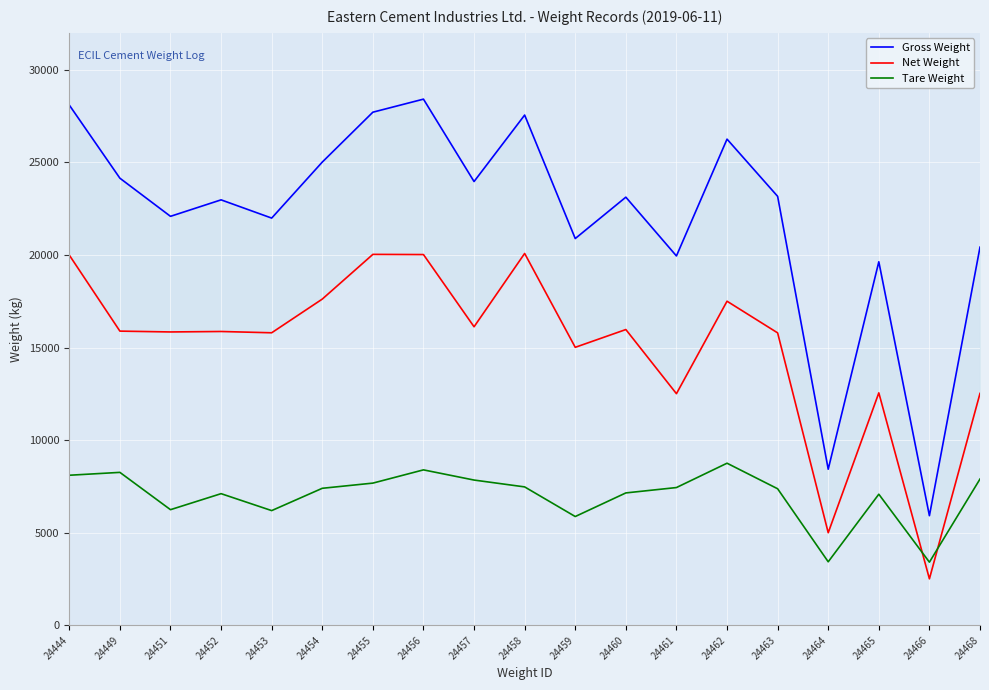

At which label does Gross Weight first exceed 23125?

24444